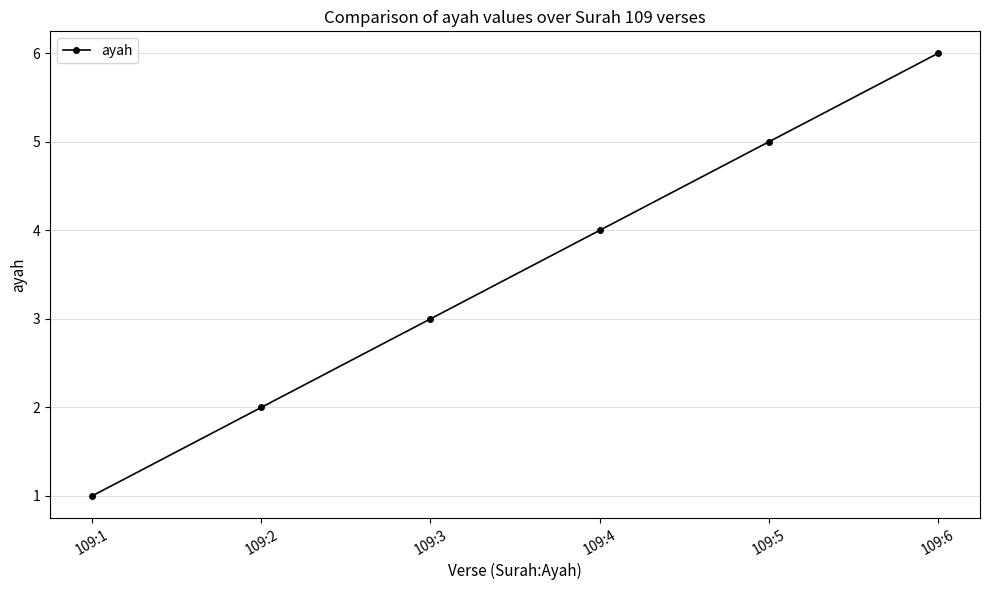

How many series are shown in this chart?

1